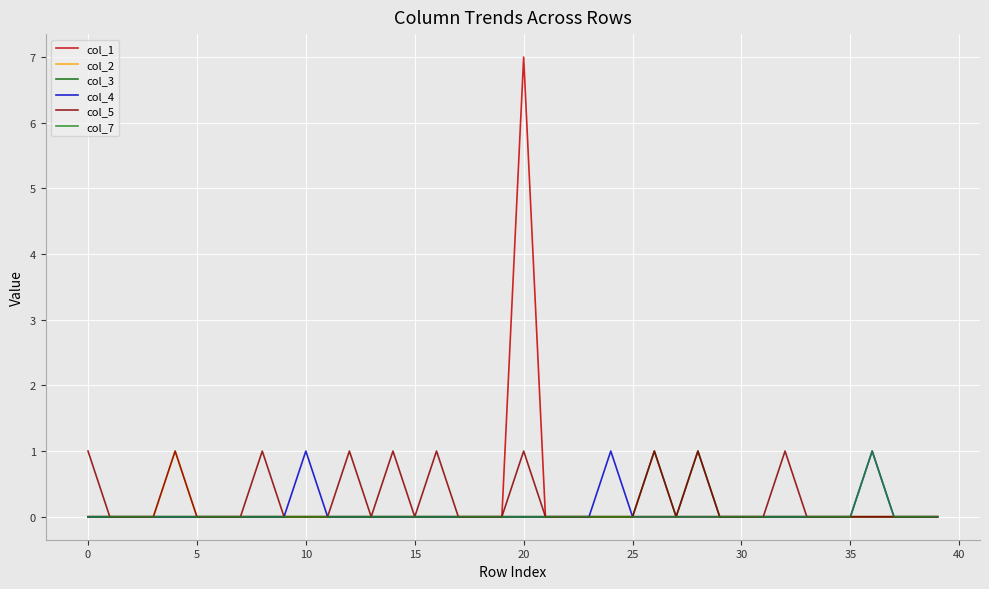

What is the difference between the maximum and minimum values in the col_1 series?

7